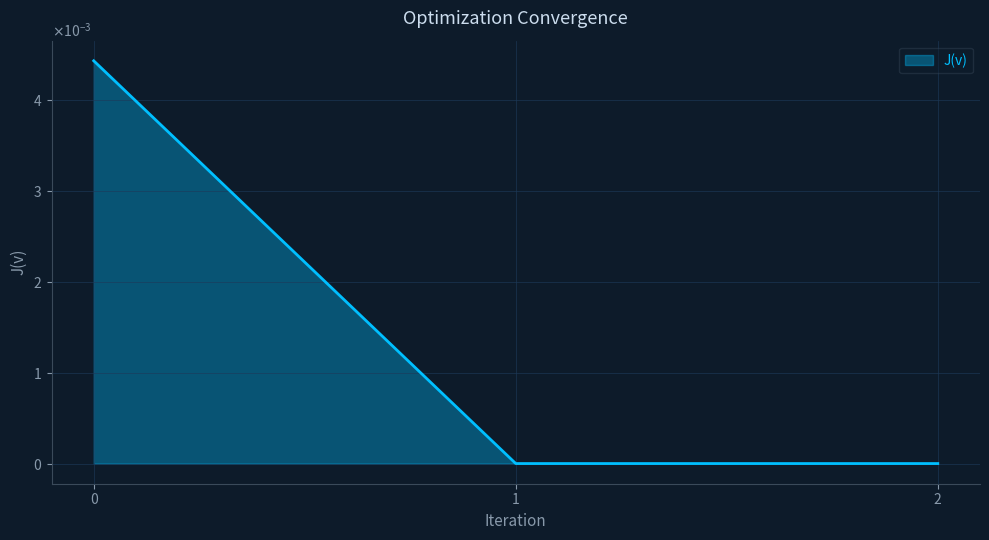

Does the chart have visible grid lines?

Yes